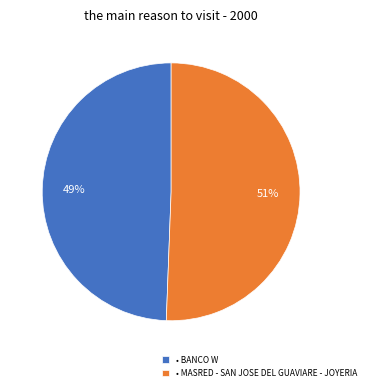

What percentage is the • BANCO W slice, to the nearest percent?

49%